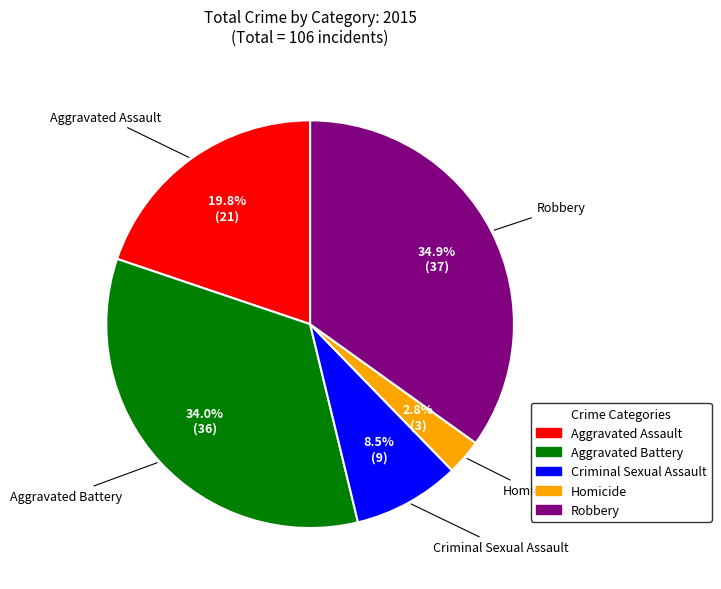

Rank the categories by value from lowest to highest.

Homicide, Criminal Sexual Assault, Aggravated Assault, Aggravated Battery, Robbery